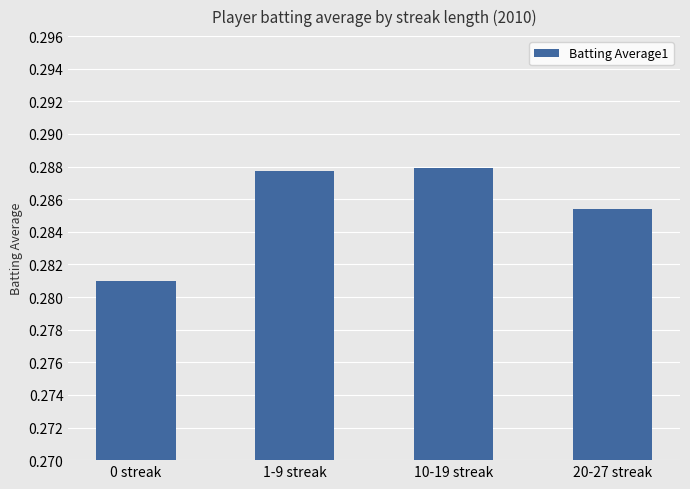

What is the sum of the values at 10-19 streak and 1-9 streak?

0.6